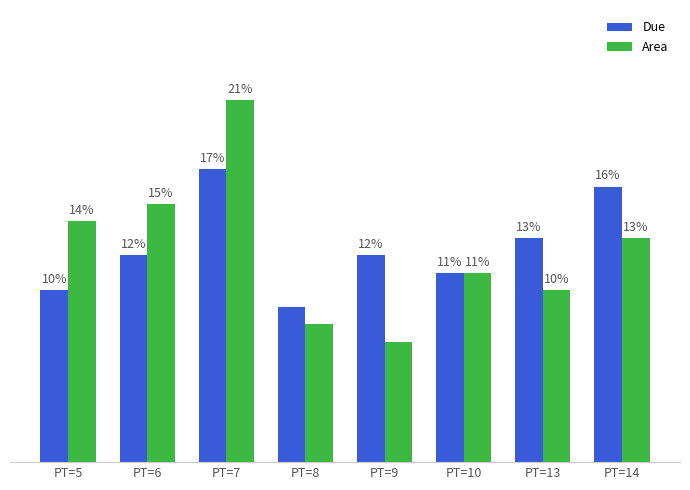

At PT=9, list the series in order from smallest to largest.

Area, Due